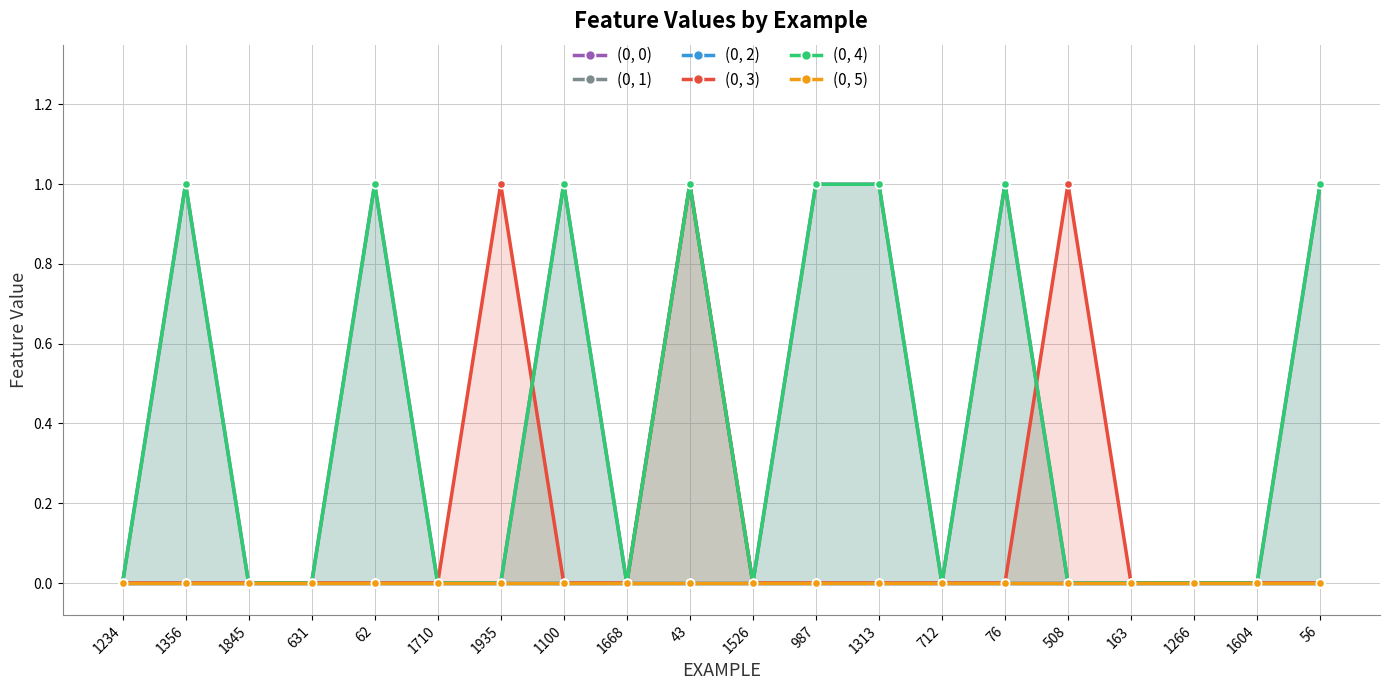

How many values in (0, 0) are above zero?

8